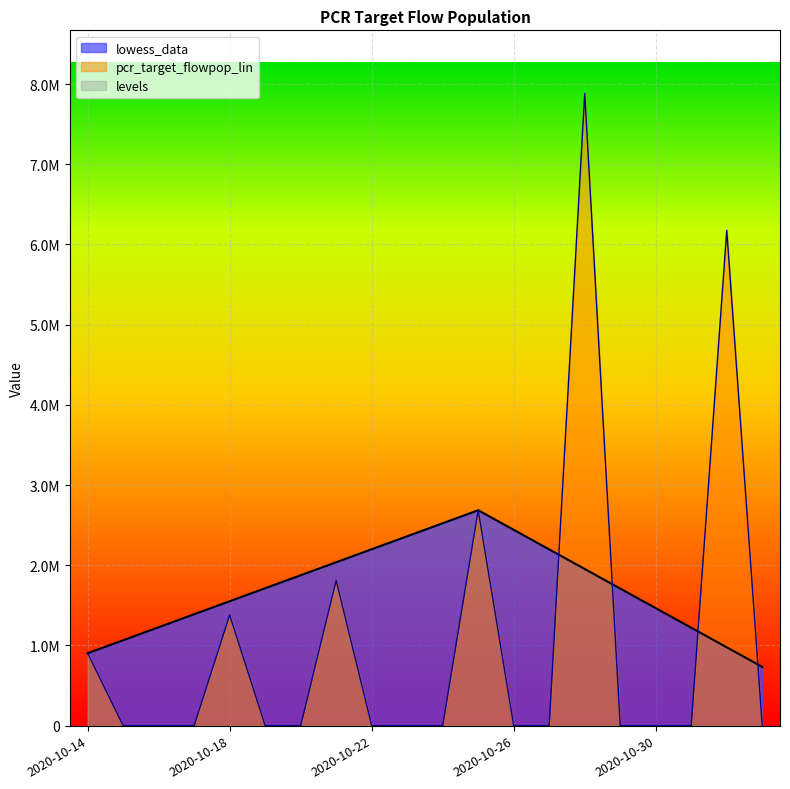

What position from the left is 2020-10-25?

12